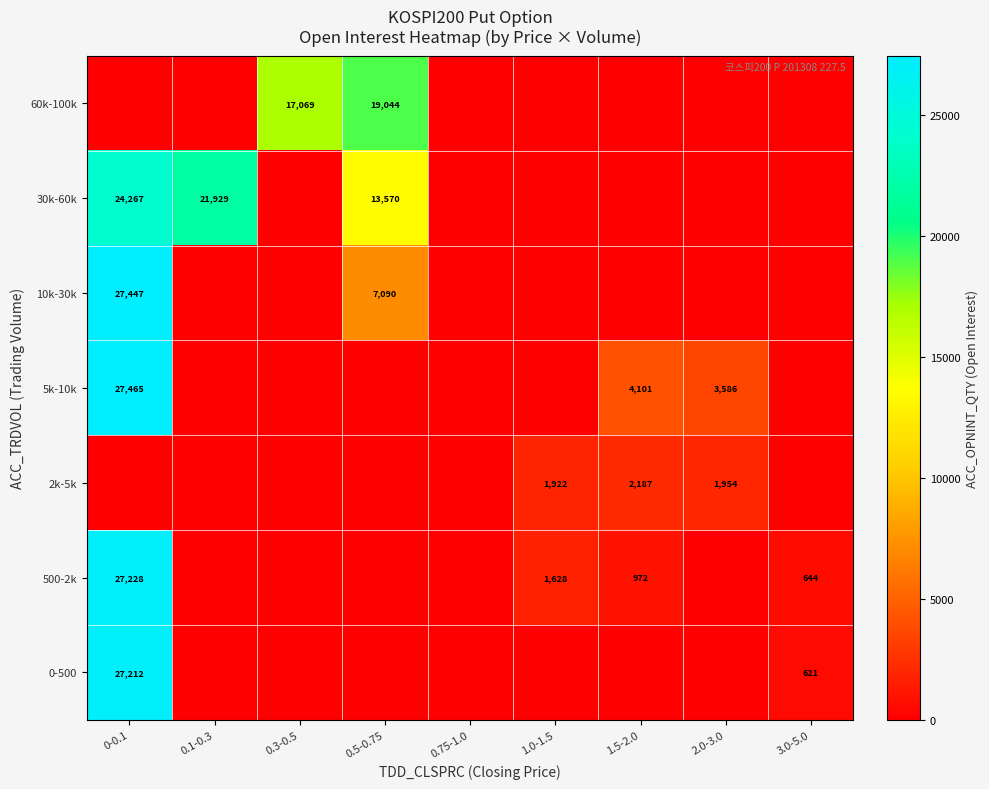

The 2k-5k series shows 1922 at 1.0-1.5. True or false?

True